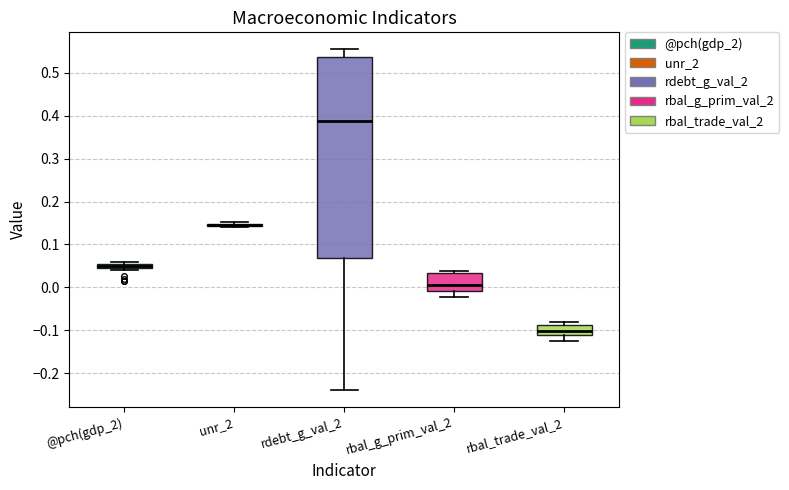

Where does the median line of the box for rbal_g_prim_val_2 sit on the y-axis? The values are not printed on the chart, so give them approximately, as read against the axis.

0.01